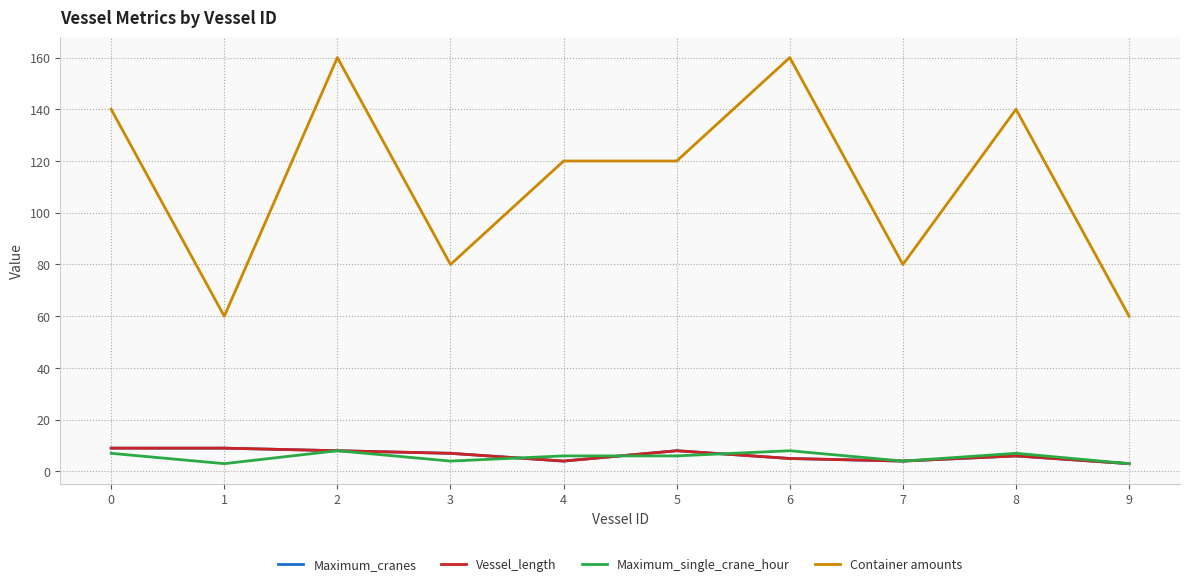

How many times do Maximum_single_crane_hour and Vessel_length cross each other?

3